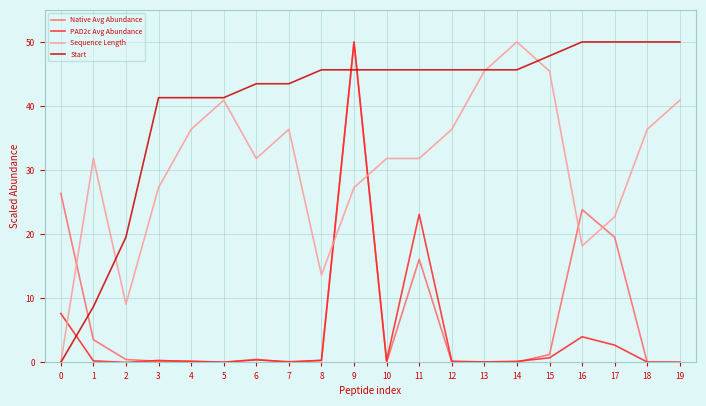

What is the difference between the second highest and second lowest values in the Sequence Length series?

36.4